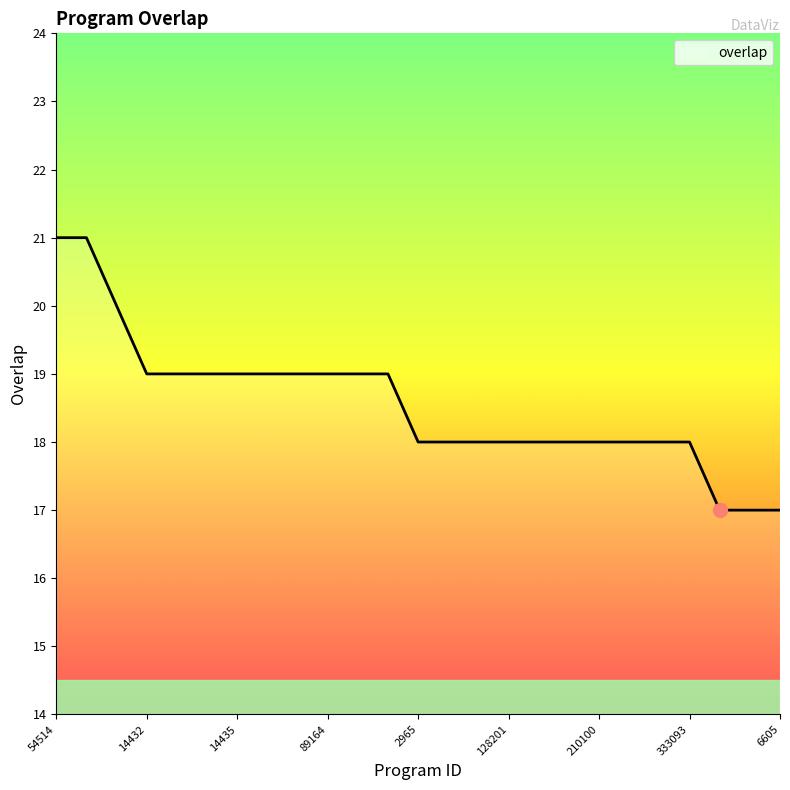

What is the smallest value displayed?

17